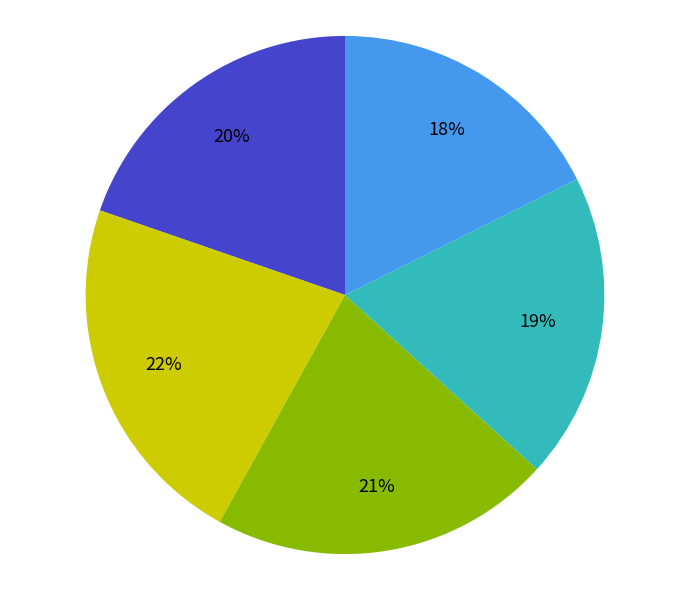

To the nearest percent, what is the average slice percentage?

20%